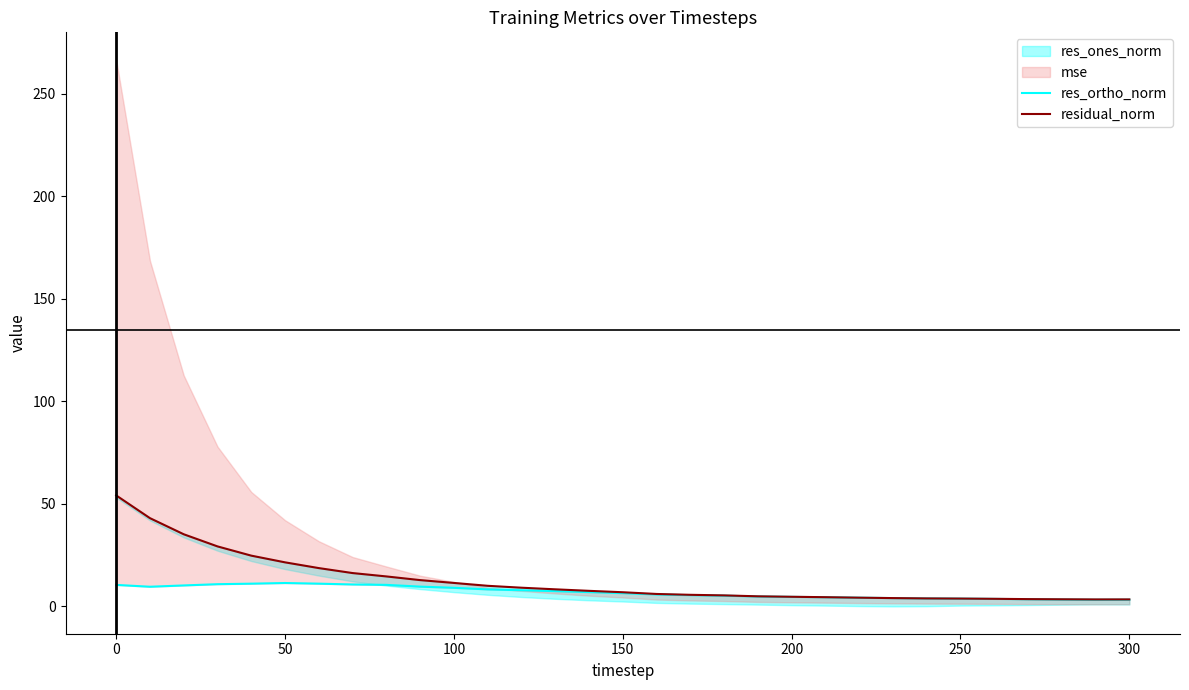

True or false: res_ortho_norm and residual_norm cross at least once.

False